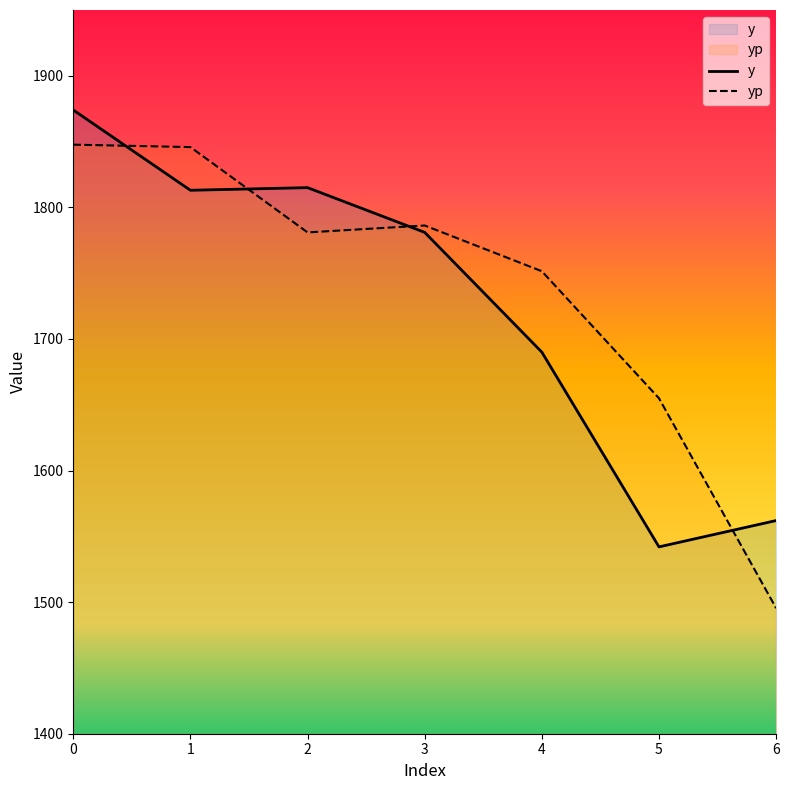

True or false: y has a value of 2998.4 at 2.

False